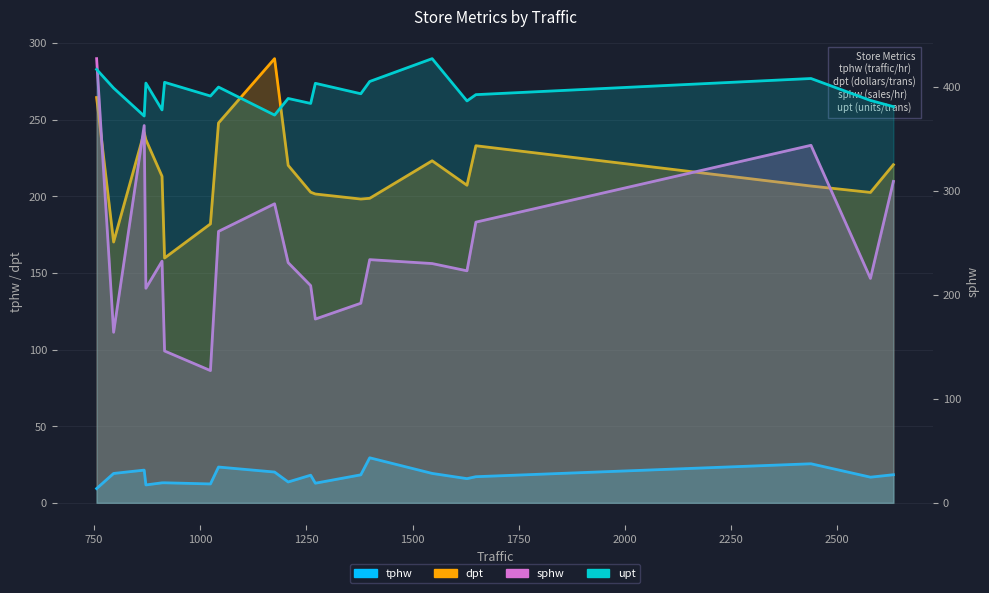

After their last crossing, which series has the higher values: dpt or sphw?

sphw